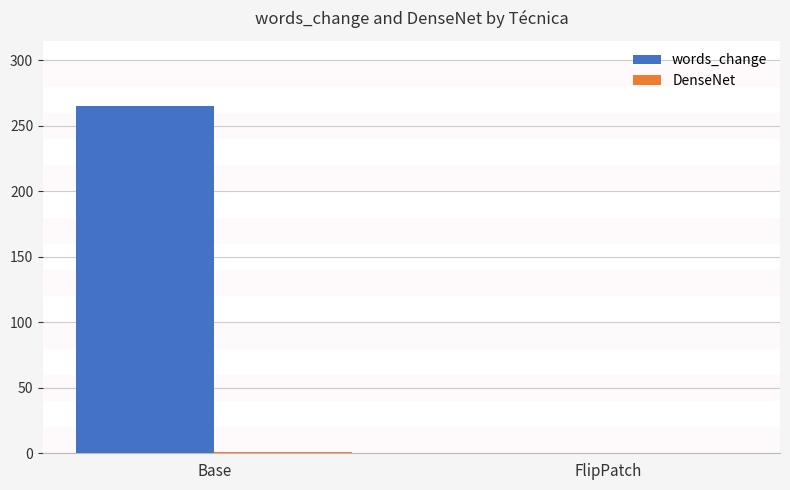

Which series has the largest total across all categories?

words_change